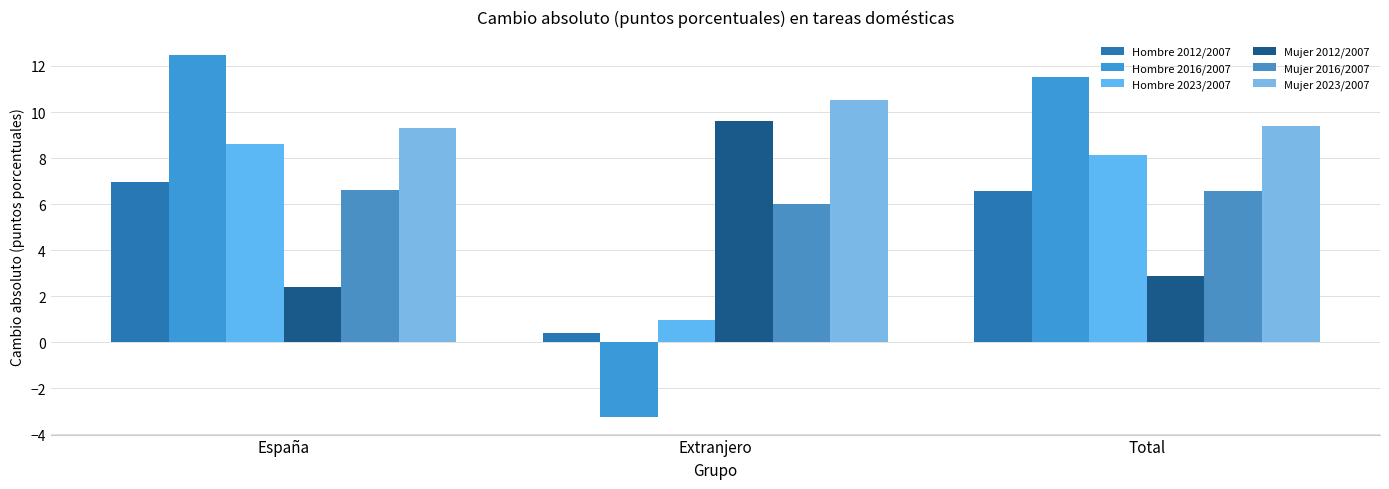

Which series has the largest range (max minus min)?

Hombre 2016/2007